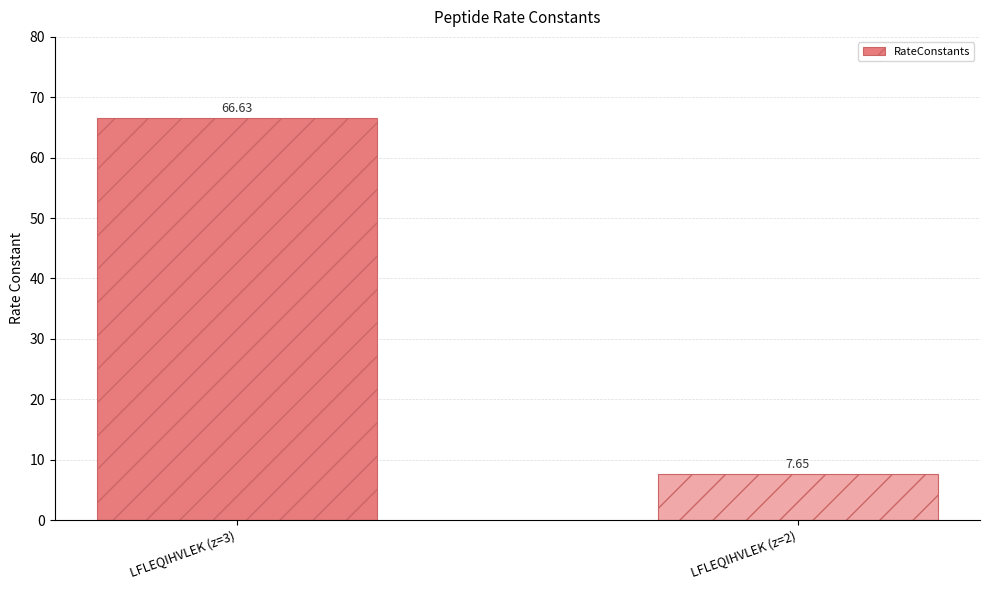

What is the change in value from LFLEQIHVLEK (z=3) to LFLEQIHVLEK (z=2)?

-59.0